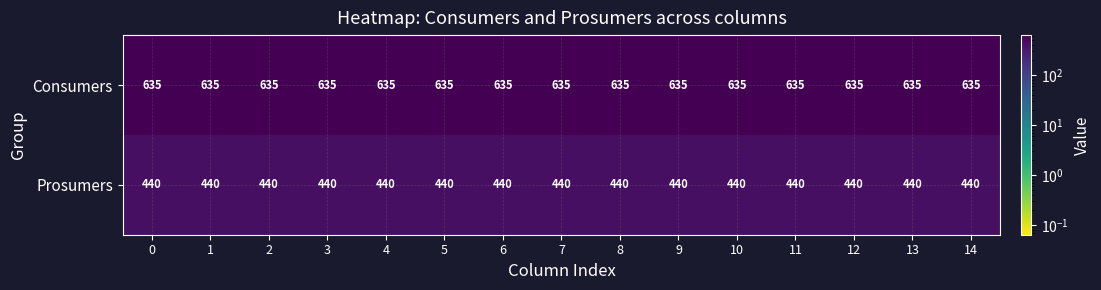

What is the difference between the highest and lowest values at 9?

195